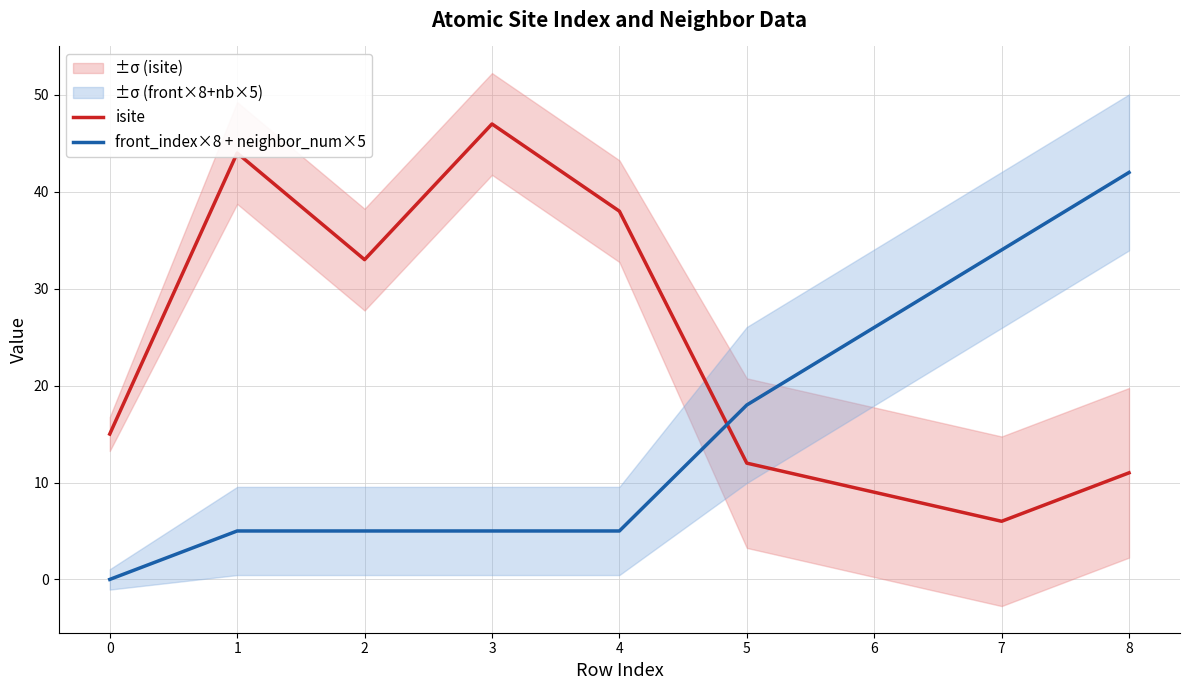

How many values in the front_index×8 + neighbor_num×5 series exceed 5?

4